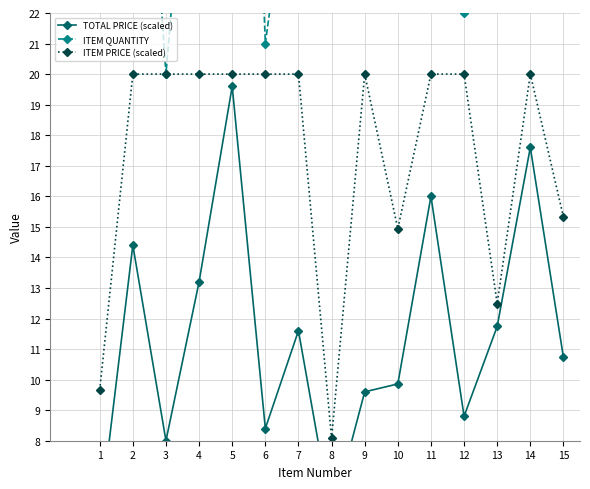

Where does the TOTAL PRICE (scaled) series first go above 10?

2